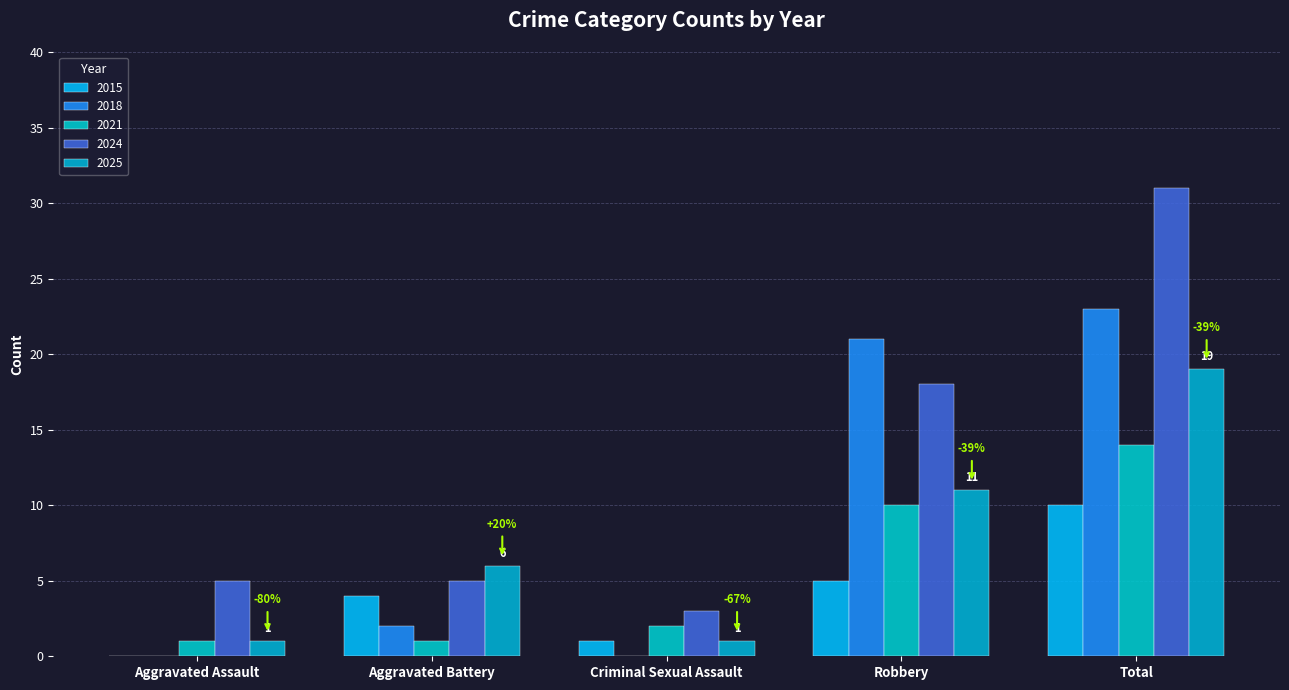

Reading left to right, transcribe all the data shown in this chart.

2015: Aggravated Assault=0	Aggravated Battery=4	Criminal Sexual Assault=1	Robbery=5	Total=10
2018: Aggravated Assault=0	Aggravated Battery=2	Criminal Sexual Assault=0	Robbery=21	Total=23
2021: Aggravated Assault=1	Aggravated Battery=1	Criminal Sexual Assault=2	Robbery=10	Total=14
2024: Aggravated Assault=5	Aggravated Battery=5	Criminal Sexual Assault=3	Robbery=18	Total=31
2025: Aggravated Assault=1	Aggravated Battery=6	Criminal Sexual Assault=1	Robbery=11	Total=19